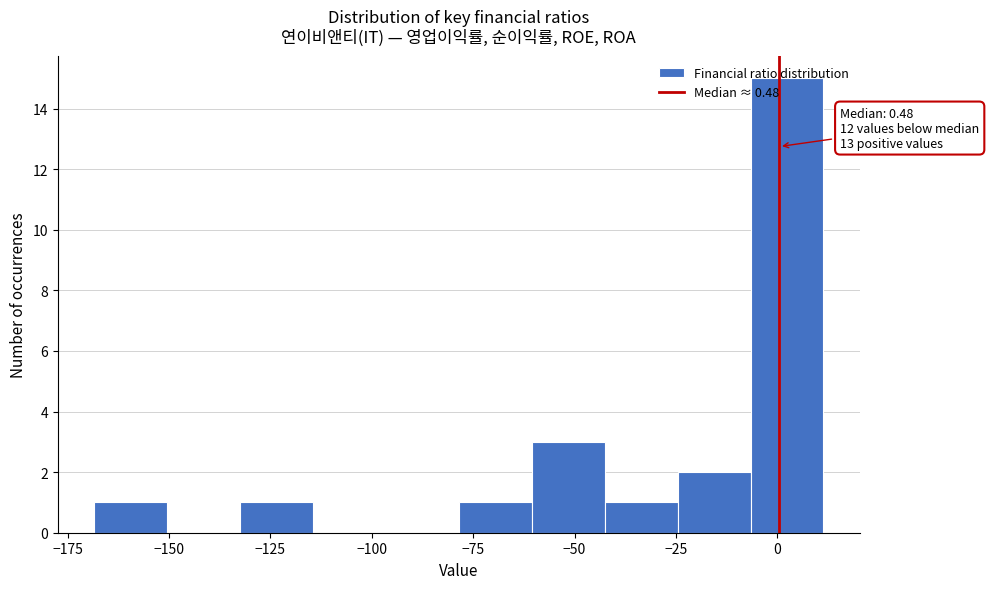

Read against the x-axis, roughly where is the centre of the tallest bar?

0